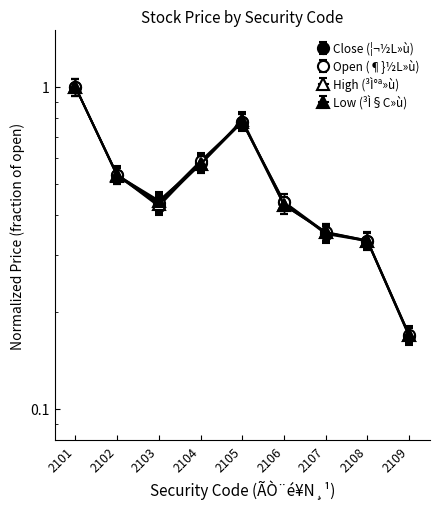

The Open (¶}½L»ù) series shows 0.2 at 2109. True or false?

True